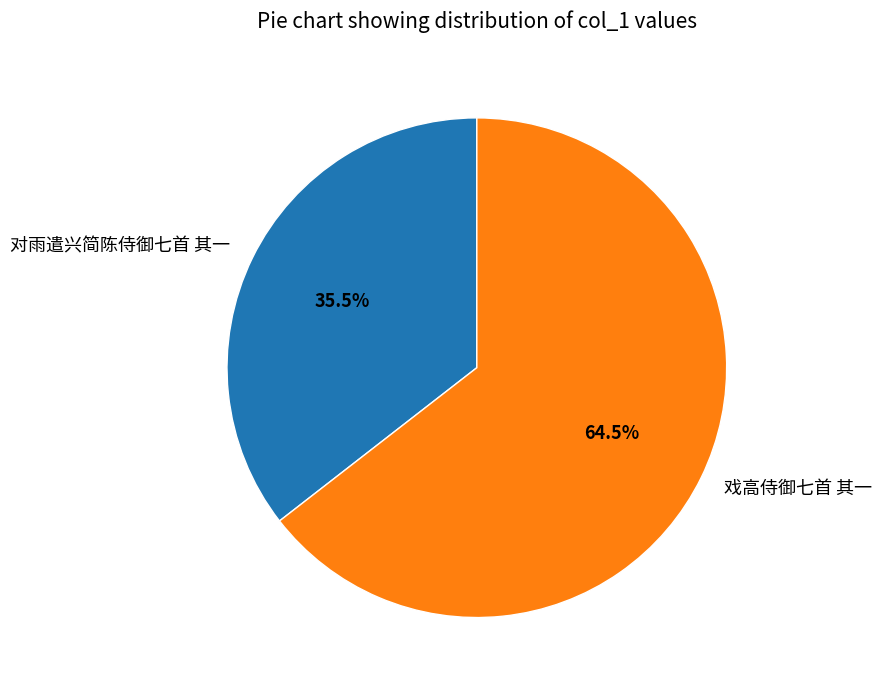

Is there any slice that represents more than half of the pie?

Yes